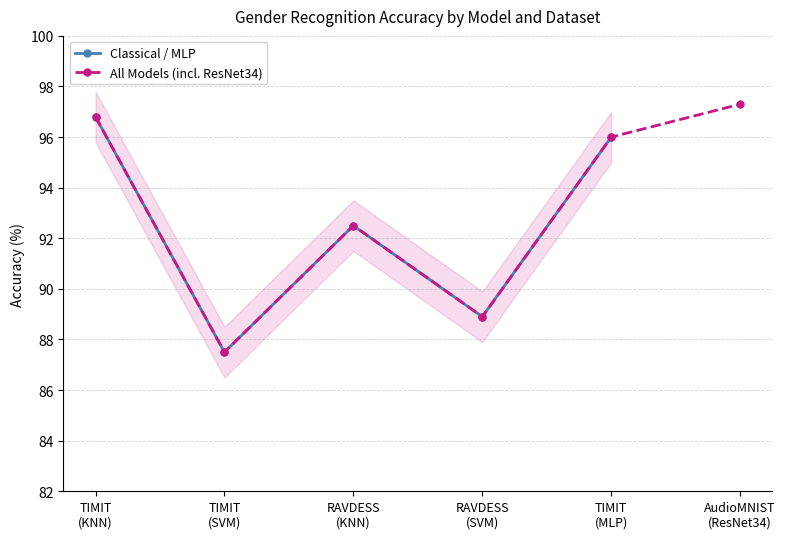

What is the value of the Classical / MLP point at the 4th from the left?

88.9